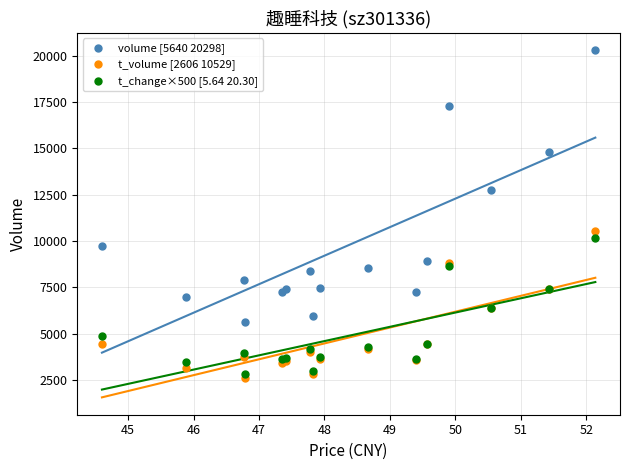

Across all series, what Y value is closest to 11452?

10529